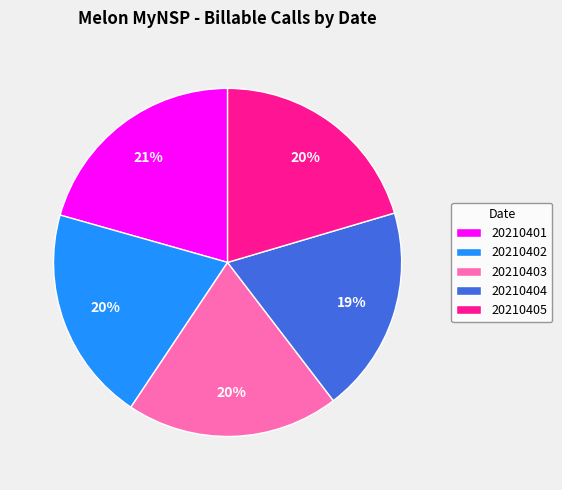

Do 20210405 and 20210404 together represent more than half of the pie?

No